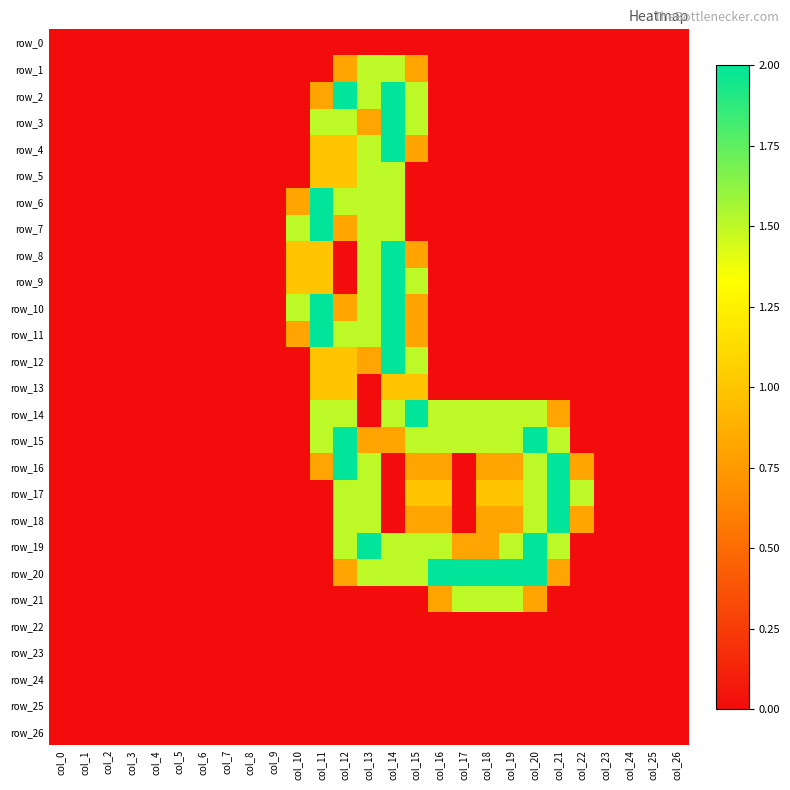

Reading left to right, transcribe all the data shown in this chart.

row_0: 0.0	0.0	0.0	0.0	0.0	0.0	0.0	0.0	0.0	0.0	0.0	0.0	0.0	0.0	0.0	0.0	0.0	0.0	0.0	0.0	0.0	0.0	0.0	0.0	0.0	0.0	0.0
row_1: 0.0	0.0	0.0	0.0	0.0	0.0	0.0	0.0	0.0	0.0	0.0	0.0	0.8	1.5	1.5	0.8	0.0	0.0	0.0	0.0	0.0	0.0	0.0	0.0	0.0	0.0	0.0
row_2: 0.0	0.0	0.0	0.0	0.0	0.0	0.0	0.0	0.0	0.0	0.0	0.8	2.0	1.5	2.0	1.5	0.0	0.0	0.0	0.0	0.0	0.0	0.0	0.0	0.0	0.0	0.0
row_3: 0.0	0.0	0.0	0.0	0.0	0.0	0.0	0.0	0.0	0.0	0.0	1.5	1.5	0.8	2.0	1.5	0.0	0.0	0.0	0.0	0.0	0.0	0.0	0.0	0.0	0.0	0.0
row_4: 0.0	0.0	0.0	0.0	0.0	0.0	0.0	0.0	0.0	0.0	0.0	1.0	1.0	1.5	2.0	0.8	0.0	0.0	0.0	0.0	0.0	0.0	0.0	0.0	0.0	0.0	0.0
row_5: 0.0	0.0	0.0	0.0	0.0	0.0	0.0	0.0	0.0	0.0	0.0	1.0	1.0	1.5	1.5	0.0	0.0	0.0	0.0	0.0	0.0	0.0	0.0	0.0	0.0	0.0	0.0
row_6: 0.0	0.0	0.0	0.0	0.0	0.0	0.0	0.0	0.0	0.0	0.8	2.0	1.5	1.5	1.5	0.0	0.0	0.0	0.0	0.0	0.0	0.0	0.0	0.0	0.0	0.0	0.0
row_7: 0.0	0.0	0.0	0.0	0.0	0.0	0.0	0.0	0.0	0.0	1.5	2.0	0.8	1.5	1.5	0.0	0.0	0.0	0.0	0.0	0.0	0.0	0.0	0.0	0.0	0.0	0.0
row_8: 0.0	0.0	0.0	0.0	0.0	0.0	0.0	0.0	0.0	0.0	1.0	1.0	0.0	1.5	2.0	0.8	0.0	0.0	0.0	0.0	0.0	0.0	0.0	0.0	0.0	0.0	0.0
row_9: 0.0	0.0	0.0	0.0	0.0	0.0	0.0	0.0	0.0	0.0	1.0	1.0	0.0	1.5	2.0	1.5	0.0	0.0	0.0	0.0	0.0	0.0	0.0	0.0	0.0	0.0	0.0
row_10: 0.0	0.0	0.0	0.0	0.0	0.0	0.0	0.0	0.0	0.0	1.5	2.0	0.8	1.5	2.0	0.8	0.0	0.0	0.0	0.0	0.0	0.0	0.0	0.0	0.0	0.0	0.0
row_11: 0.0	0.0	0.0	0.0	0.0	0.0	0.0	0.0	0.0	0.0	0.8	2.0	1.5	1.5	2.0	0.8	0.0	0.0	0.0	0.0	0.0	0.0	0.0	0.0	0.0	0.0	0.0
row_12: 0.0	0.0	0.0	0.0	0.0	0.0	0.0	0.0	0.0	0.0	0.0	1.0	1.0	0.8	2.0	1.5	0.0	0.0	0.0	0.0	0.0	0.0	0.0	0.0	0.0	0.0	0.0
row_13: 0.0	0.0	0.0	0.0	0.0	0.0	0.0	0.0	0.0	0.0	0.0	1.0	1.0	0.0	1.0	1.0	0.0	0.0	0.0	0.0	0.0	0.0	0.0	0.0	0.0	0.0	0.0
row_14: 0.0	0.0	0.0	0.0	0.0	0.0	0.0	0.0	0.0	0.0	0.0	1.5	1.5	0.0	1.5	2.0	1.5	1.5	1.5	1.5	1.5	0.8	0.0	0.0	0.0	0.0	0.0
row_15: 0.0	0.0	0.0	0.0	0.0	0.0	0.0	0.0	0.0	0.0	0.0	1.5	2.0	0.8	0.8	1.5	1.5	1.5	1.5	1.5	2.0	1.5	0.0	0.0	0.0	0.0	0.0
row_16: 0.0	0.0	0.0	0.0	0.0	0.0	0.0	0.0	0.0	0.0	0.0	0.8	2.0	1.5	0.0	0.8	0.8	0.0	0.8	0.8	1.5	2.0	0.8	0.0	0.0	0.0	0.0
row_17: 0.0	0.0	0.0	0.0	0.0	0.0	0.0	0.0	0.0	0.0	0.0	0.0	1.5	1.5	0.0	1.0	1.0	0.0	1.0	1.0	1.5	2.0	1.5	0.0	0.0	0.0	0.0
row_18: 0.0	0.0	0.0	0.0	0.0	0.0	0.0	0.0	0.0	0.0	0.0	0.0	1.5	1.5	0.0	0.8	0.8	0.0	0.8	0.8	1.5	2.0	0.8	0.0	0.0	0.0	0.0
row_19: 0.0	0.0	0.0	0.0	0.0	0.0	0.0	0.0	0.0	0.0	0.0	0.0	1.5	2.0	1.5	1.5	1.5	0.8	0.8	1.5	2.0	1.5	0.0	0.0	0.0	0.0	0.0
row_20: 0.0	0.0	0.0	0.0	0.0	0.0	0.0	0.0	0.0	0.0	0.0	0.0	0.8	1.5	1.5	1.5	2.0	2.0	2.0	2.0	2.0	0.8	0.0	0.0	0.0	0.0	0.0
row_21: 0.0	0.0	0.0	0.0	0.0	0.0	0.0	0.0	0.0	0.0	0.0	0.0	0.0	0.0	0.0	0.0	0.8	1.5	1.5	1.5	0.8	0.0	0.0	0.0	0.0	0.0	0.0
row_22: 0.0	0.0	0.0	0.0	0.0	0.0	0.0	0.0	0.0	0.0	0.0	0.0	0.0	0.0	0.0	0.0	0.0	0.0	0.0	0.0	0.0	0.0	0.0	0.0	0.0	0.0	0.0
row_23: 0.0	0.0	0.0	0.0	0.0	0.0	0.0	0.0	0.0	0.0	0.0	0.0	0.0	0.0	0.0	0.0	0.0	0.0	0.0	0.0	0.0	0.0	0.0	0.0	0.0	0.0	0.0
row_24: 0.0	0.0	0.0	0.0	0.0	0.0	0.0	0.0	0.0	0.0	0.0	0.0	0.0	0.0	0.0	0.0	0.0	0.0	0.0	0.0	0.0	0.0	0.0	0.0	0.0	0.0	0.0
row_25: 0.0	0.0	0.0	0.0	0.0	0.0	0.0	0.0	0.0	0.0	0.0	0.0	0.0	0.0	0.0	0.0	0.0	0.0	0.0	0.0	0.0	0.0	0.0	0.0	0.0	0.0	0.0
row_26: 0.0	0.0	0.0	0.0	0.0	0.0	0.0	0.0	0.0	0.0	0.0	0.0	0.0	0.0	0.0	0.0	0.0	0.0	0.0	0.0	0.0	0.0	0.0	0.0	0.0	0.0	0.0